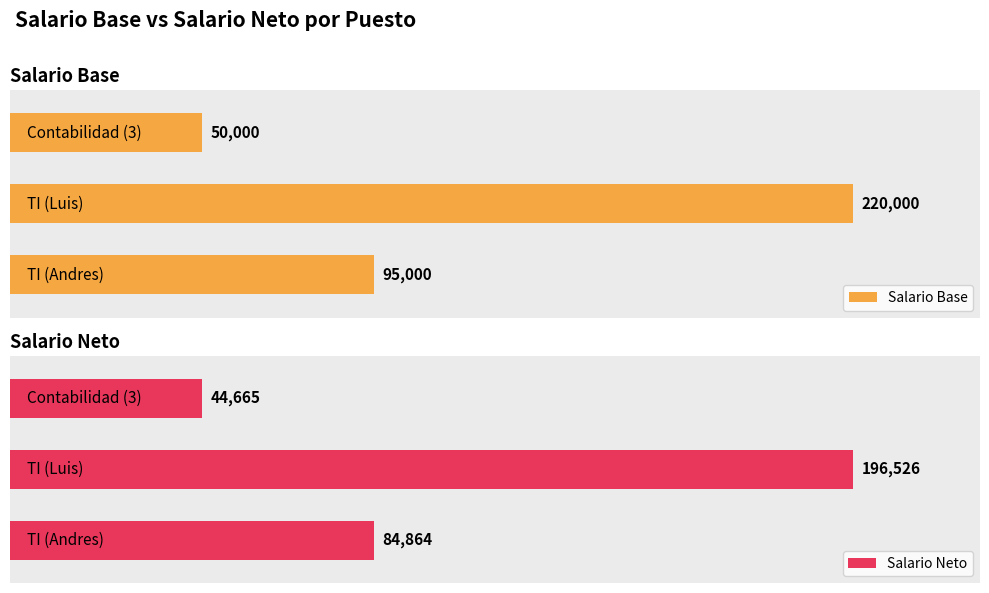

How many bars are there in each group?

2